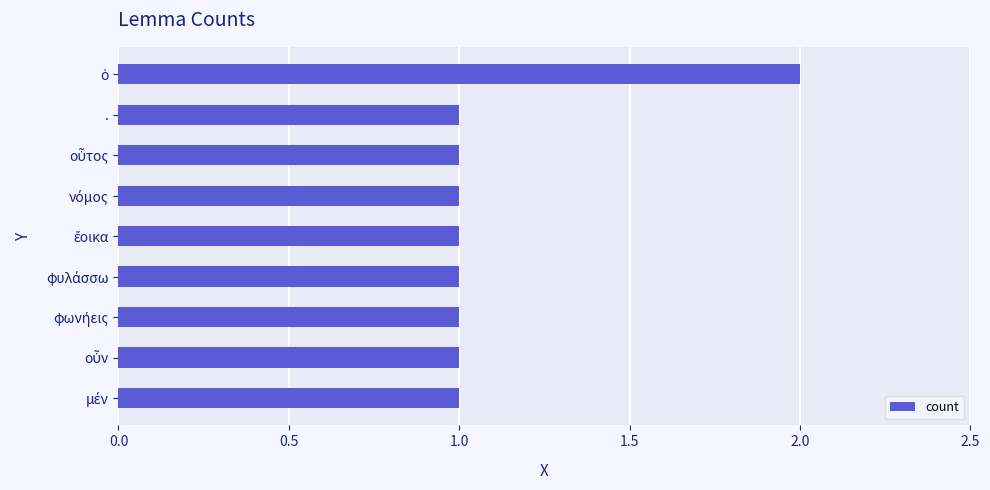

Count the number of data series in this chart.

1